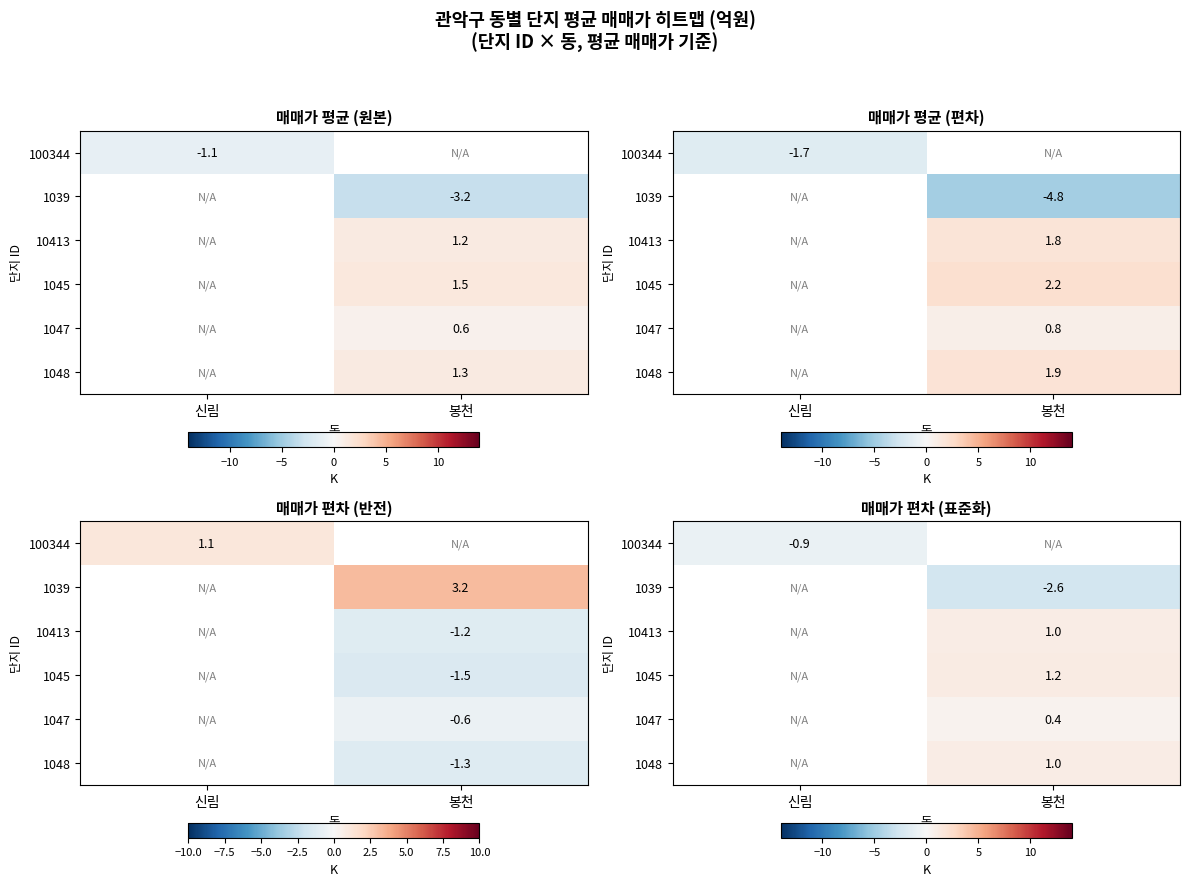

At how many categories does at least one series exceed 0?

1